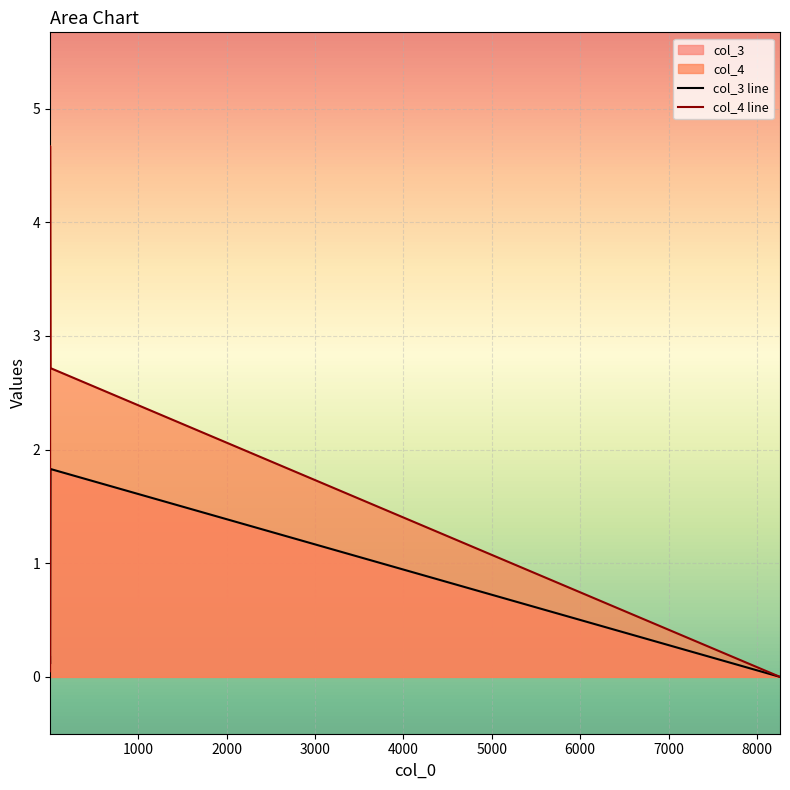

What are all the series names shown in the legend?

col_3, col_4